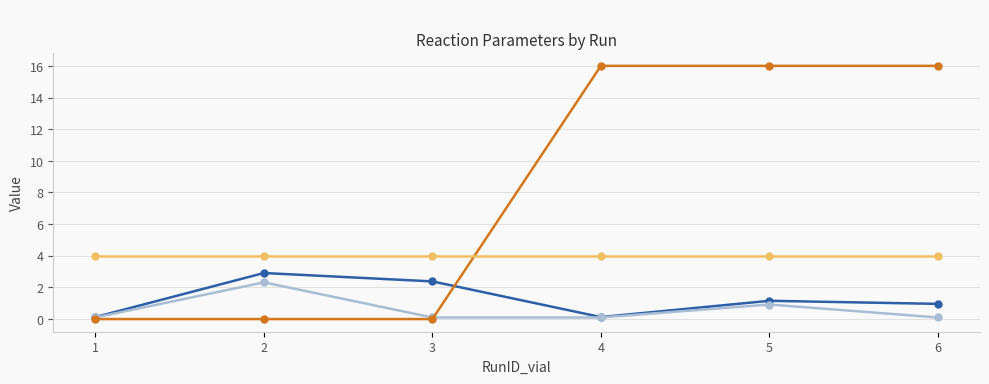

What is the difference between the second highest and second lowest values in the _rxn_M_acid series?

16.0